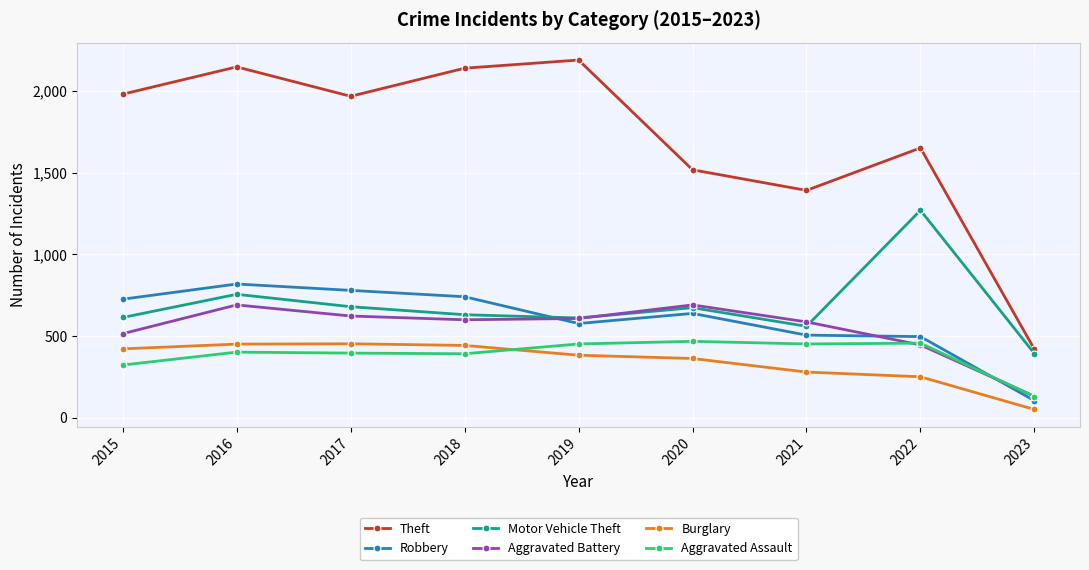

Which series has the largest range (max minus min)?

Theft